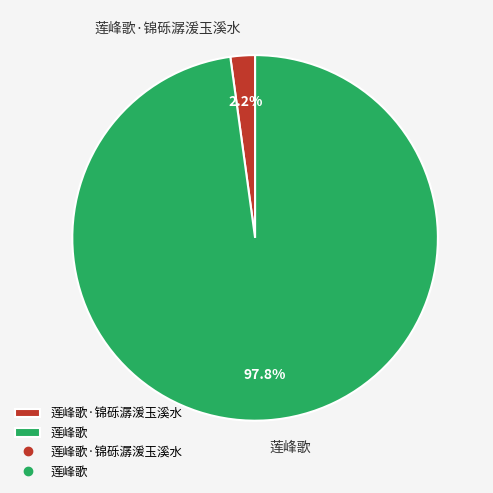

To the nearest percent, what is the combined percentage of 莲峰歌·锦砾潺湲玉溪水 and 莲峰歌?

100%